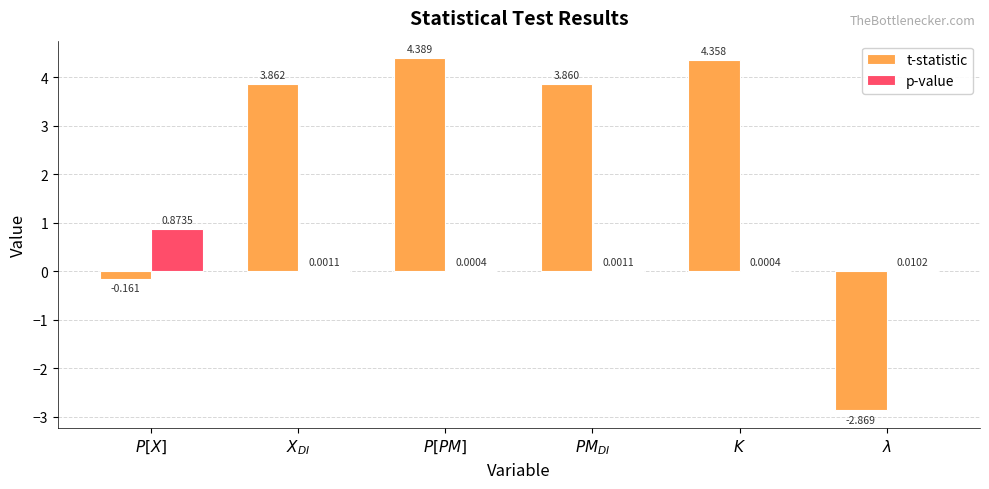

Which series has the largest total across all categories?

t-statistic